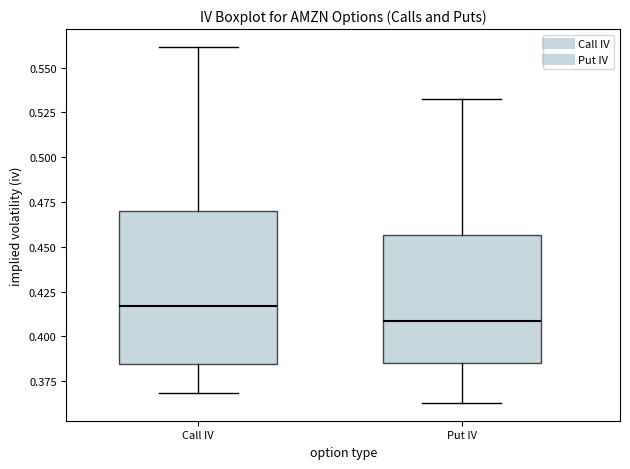

Reading left to right, transcribe this box plot: for each box, give where its median line is, the range the box spans, and where its two whiskers end, as read against the y-axis. The values are not printed on the chart, so give them approximately, as read against the axis.

Call IV: median 0.415, box 0.385 to 0.470, whiskers 0.370 to 0.560
Put IV: median 0.410, box 0.385 to 0.455, whiskers 0.365 to 0.535